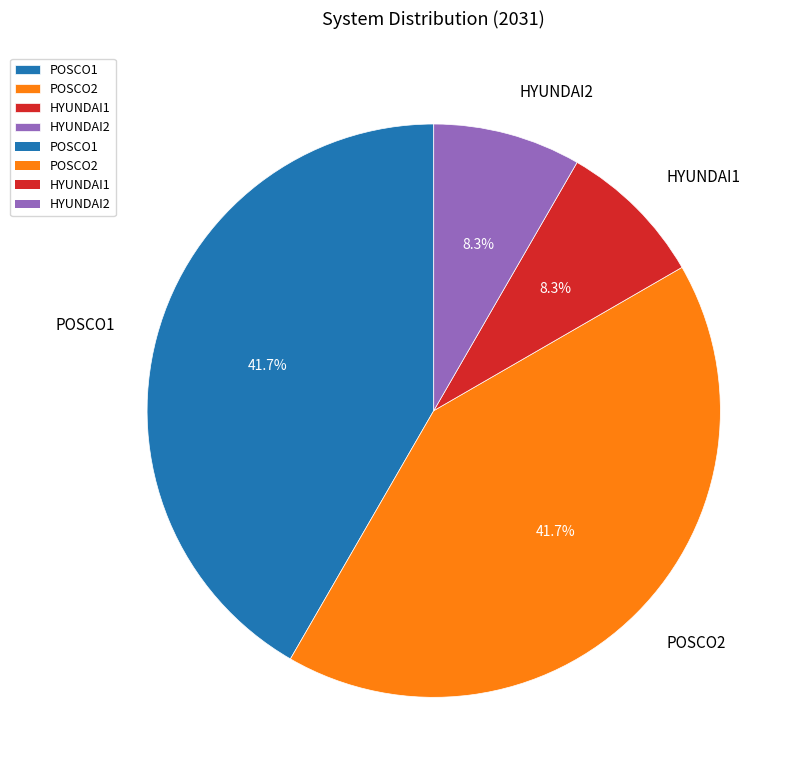

What percentage is NOT represented by HYUNDAI2?

91.7%